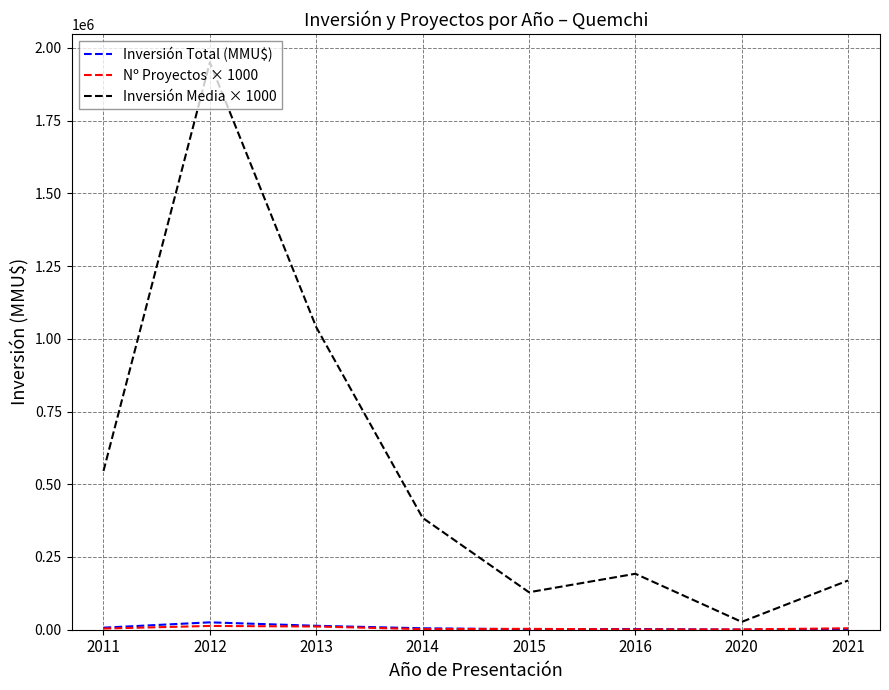

What is the difference between the Inversión Media × 1000 values at 2014 and 2016?

192307.7